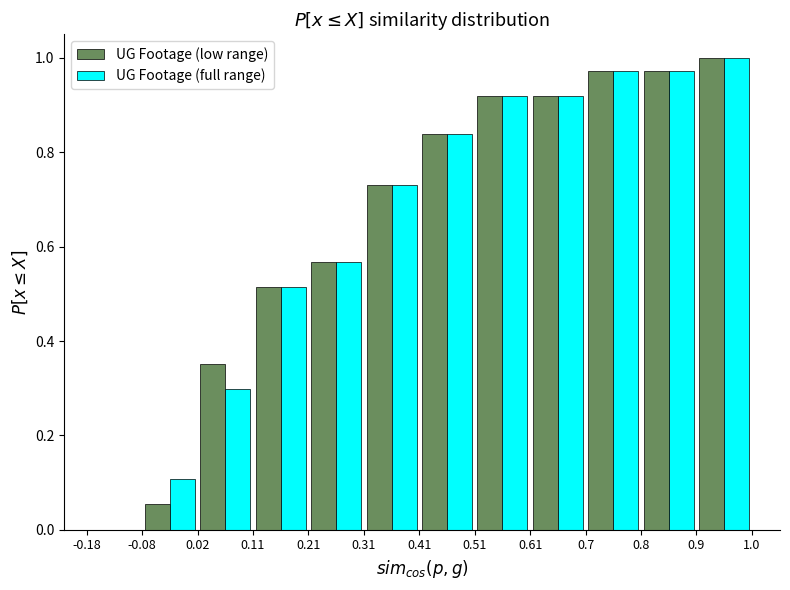

What is the height of the UG Footage (full range) bar covering 0.41 to 0.51 on the x-axis? The values are not printed on the chart, so give them approximately, as read against the axis.

0.84